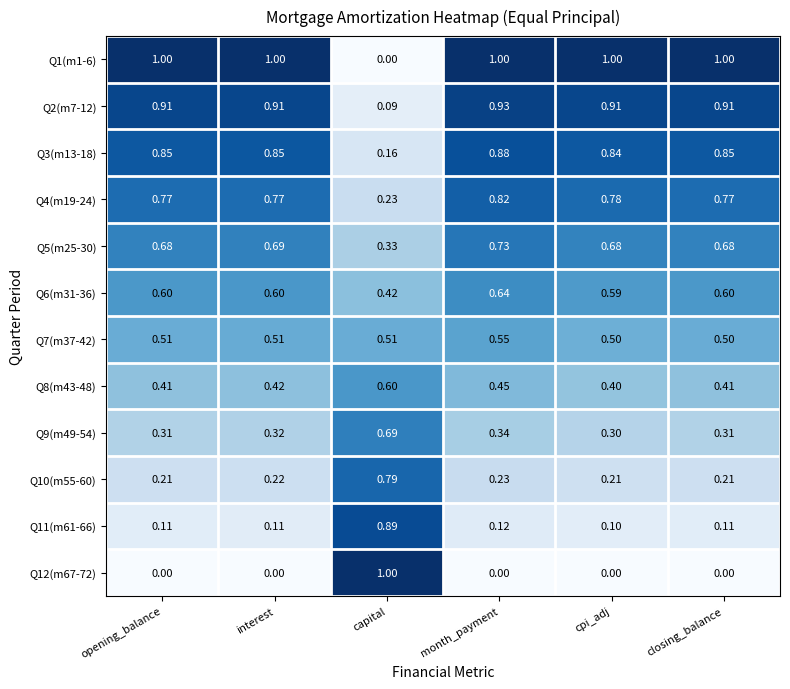

How many data points does each series have?

6